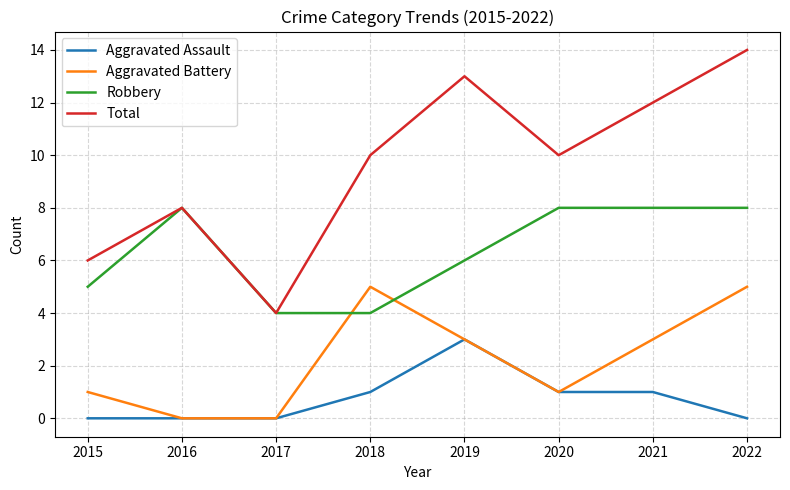

How many Aggravated Battery values are between 1 and 5?

6